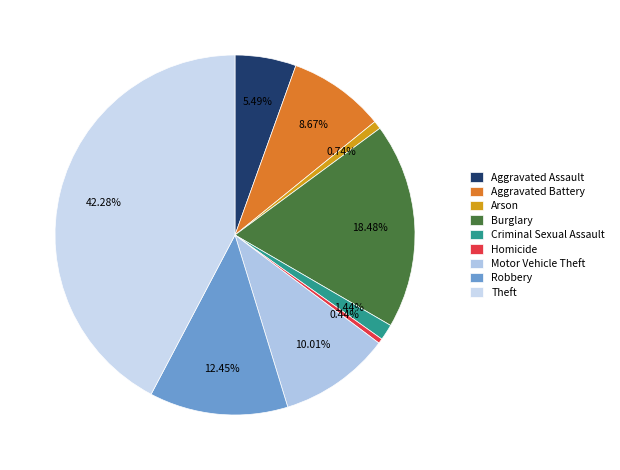

What percentage is the Aggravated Assault slice, to the nearest percent?

5%